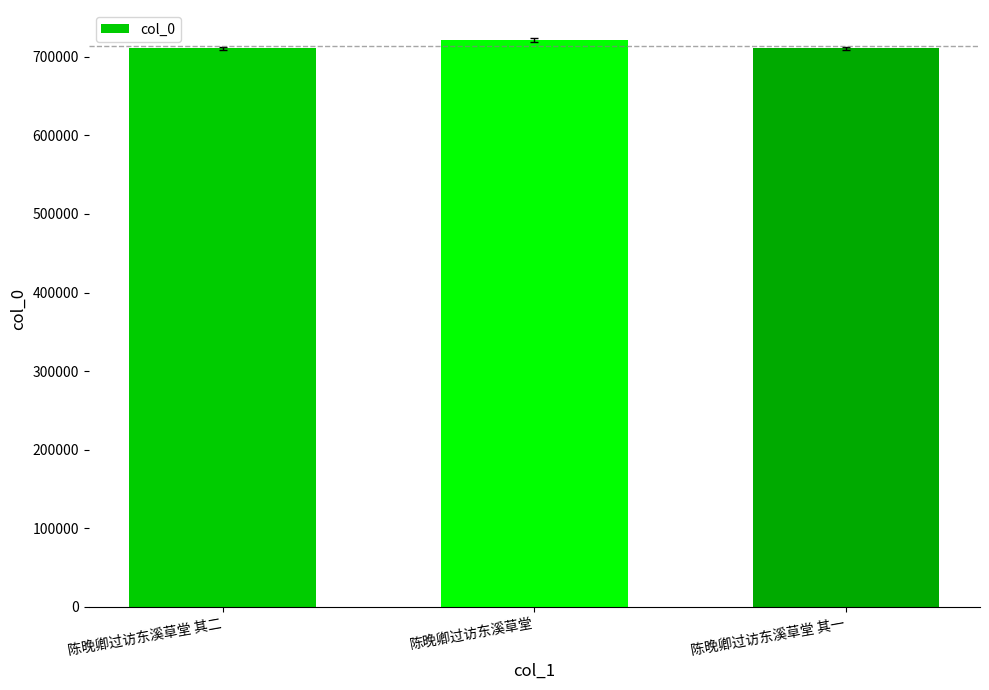

What is the value of the 3rd bar from the left?

710910